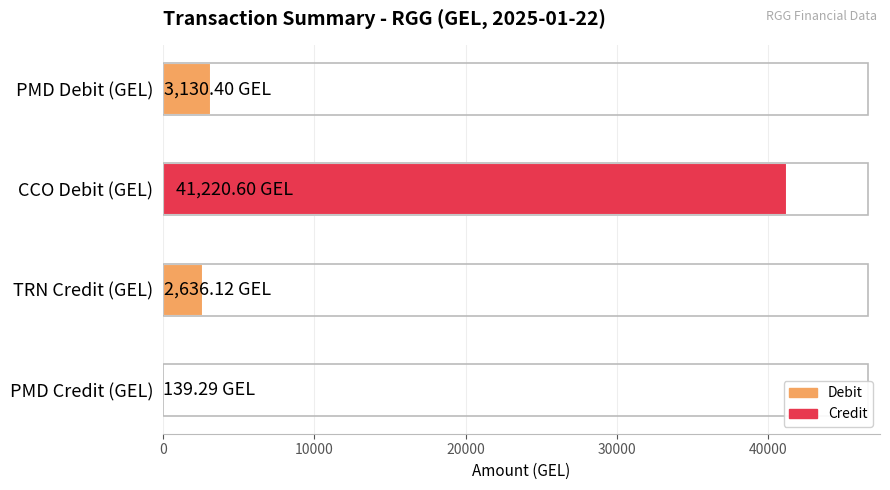

At which category does the chart reach its peak across all series?

CCO Debit (GEL)